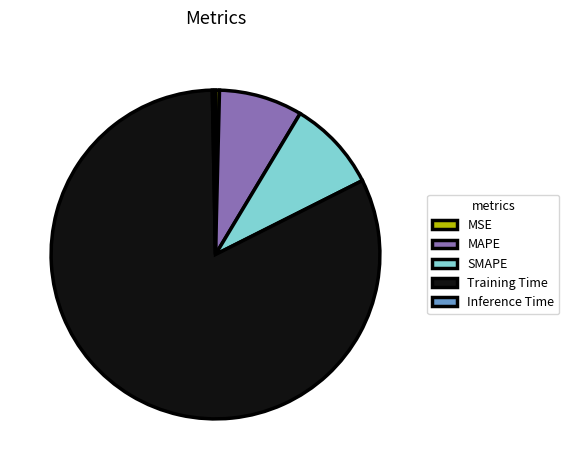

What is the majority slice?

Training Time